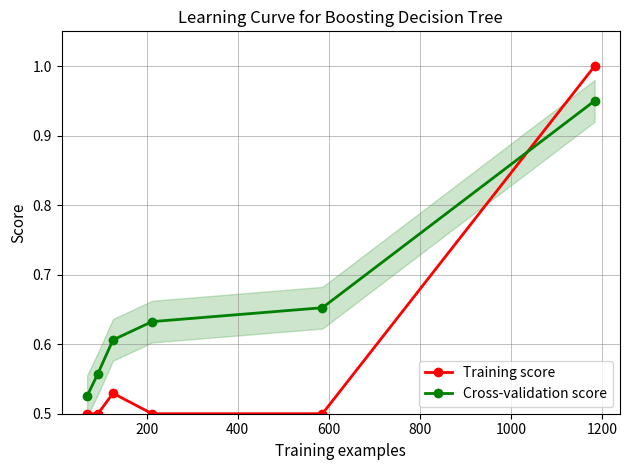

True or false: Training score has more than 1 interior local peaks.

False